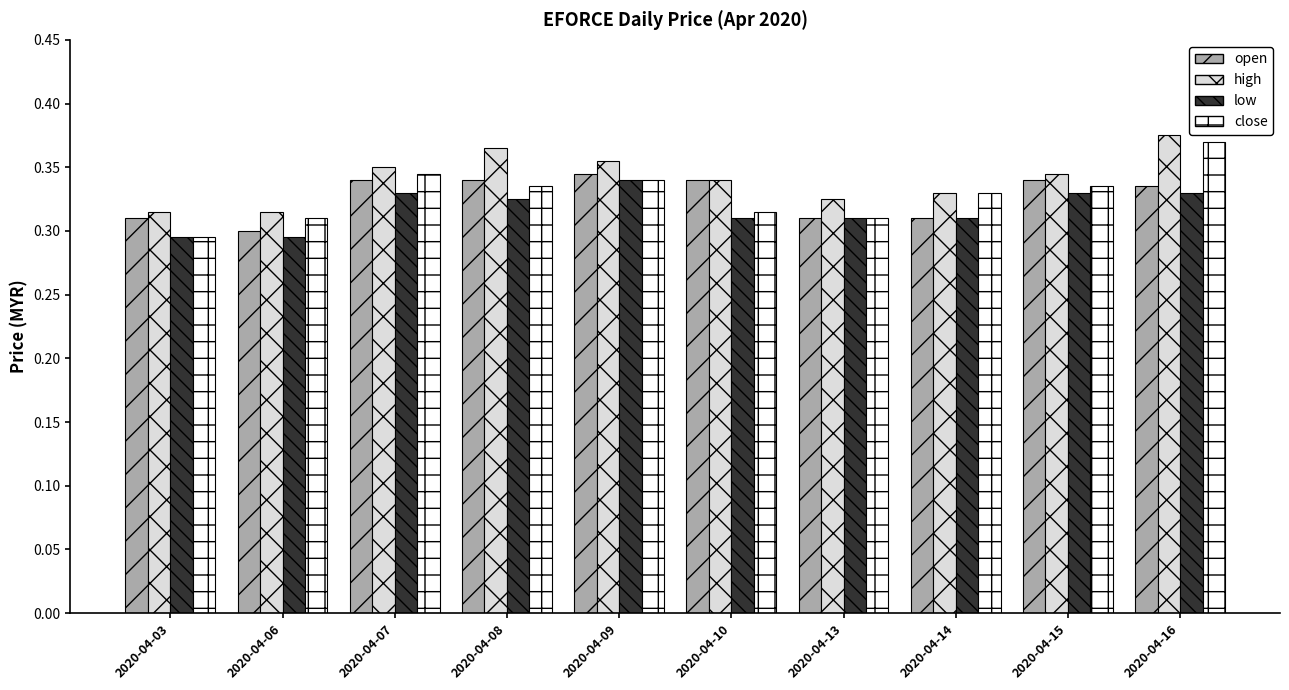

At how many categories does at least one series exceed 0?

10